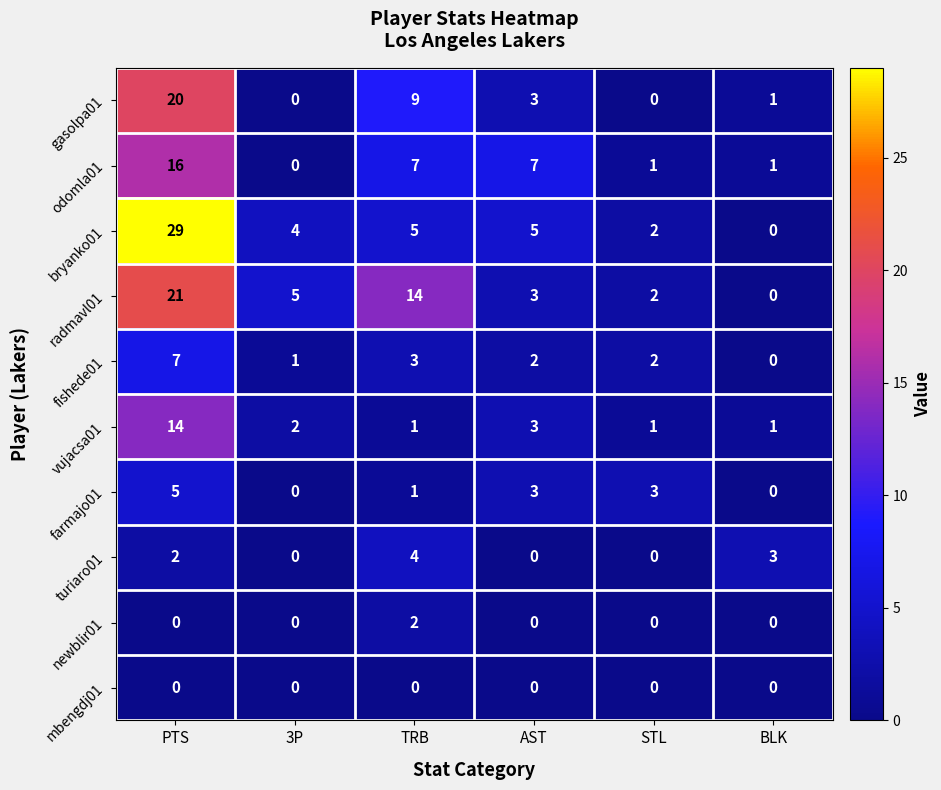

Rank the series by their maximum value, from lowest to highest.

mbengdj01, newblir01, turiaro01, farmajo01, fishede01, vujacsa01, odomla01, gasolpa01, radmavl01, bryanko01